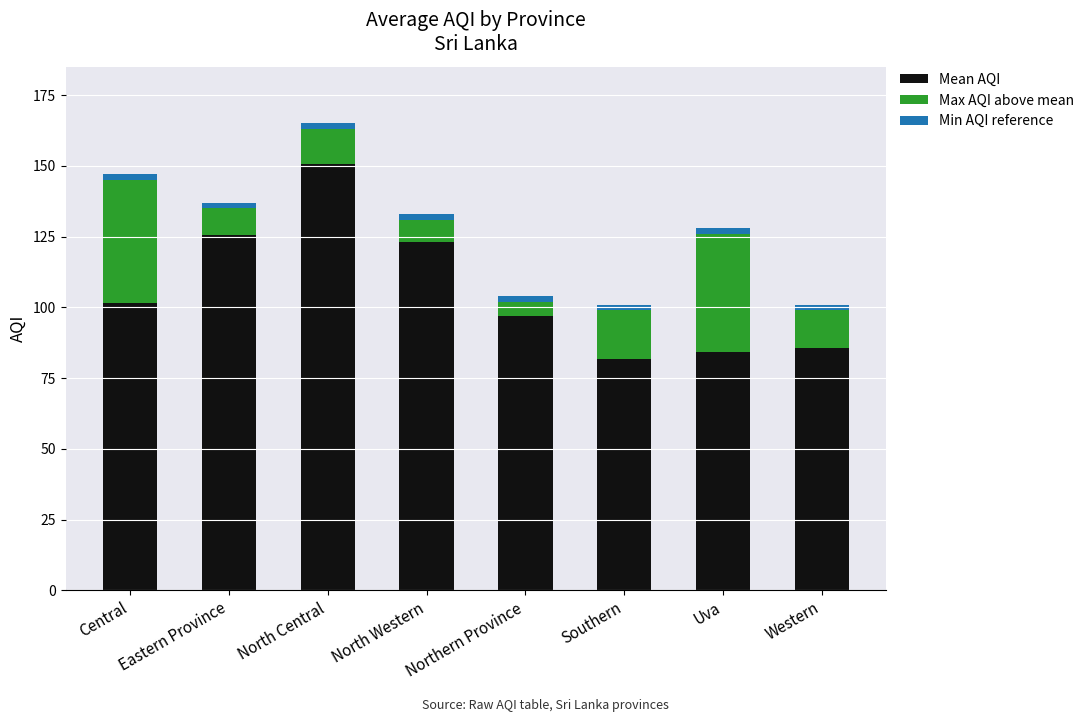

At which category is the sum across all series the highest?

North Central